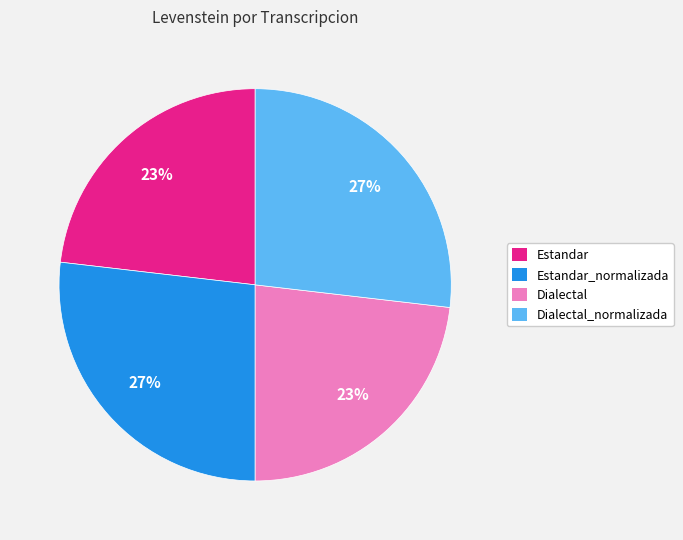

Does Dialectal account for over 50% of the chart?

No